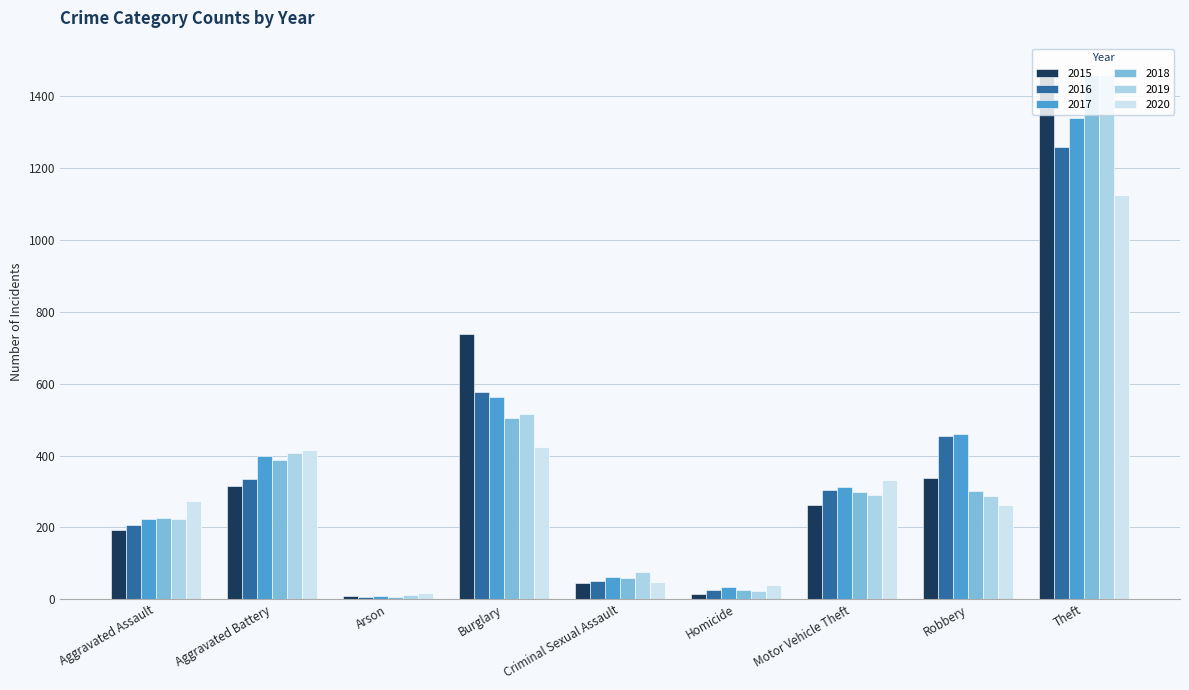

Reading left to right, list all the values displayed in this chart.

2015: 194	316	9	738	46	15	263	337	1474
2016: 206	336	7	576	50	26	304	454	1259
2017: 224	400	10	562	61	33	312	460	1339
2018: 225	389	7	506	60	25	298	301	1461
2019: 223	407	12	517	77	22	290	287	1459
2020: 273	416	17	425	48	41	333	263	1125